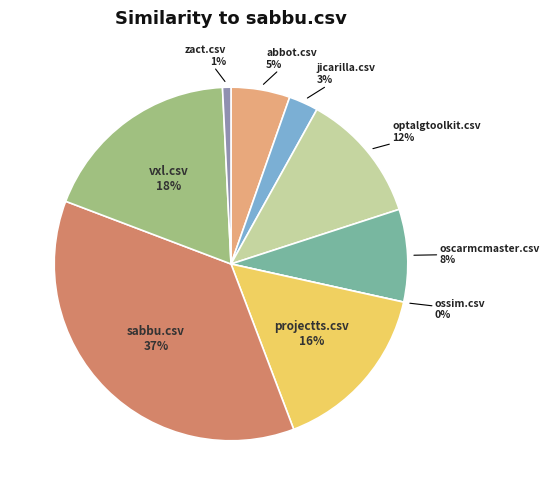

Count the number of slices in the pie.

9